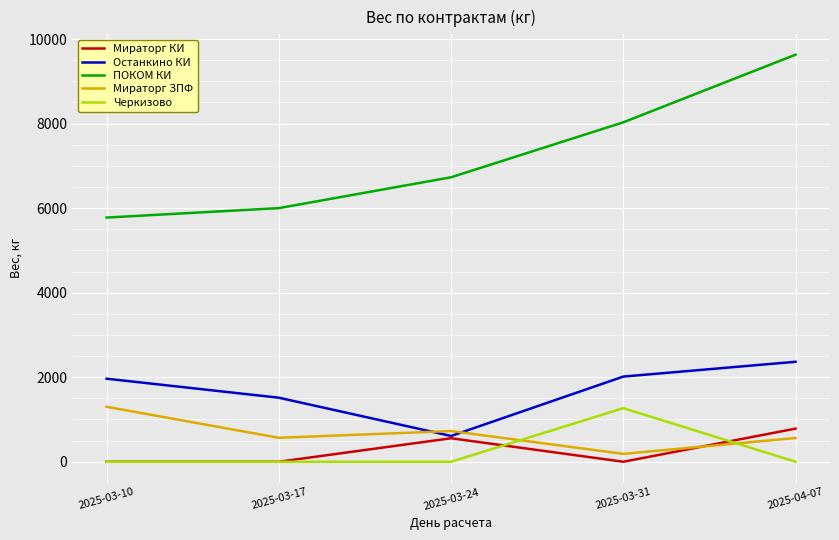

At which label is Мираторг КИ closest to 392?

2025-03-24